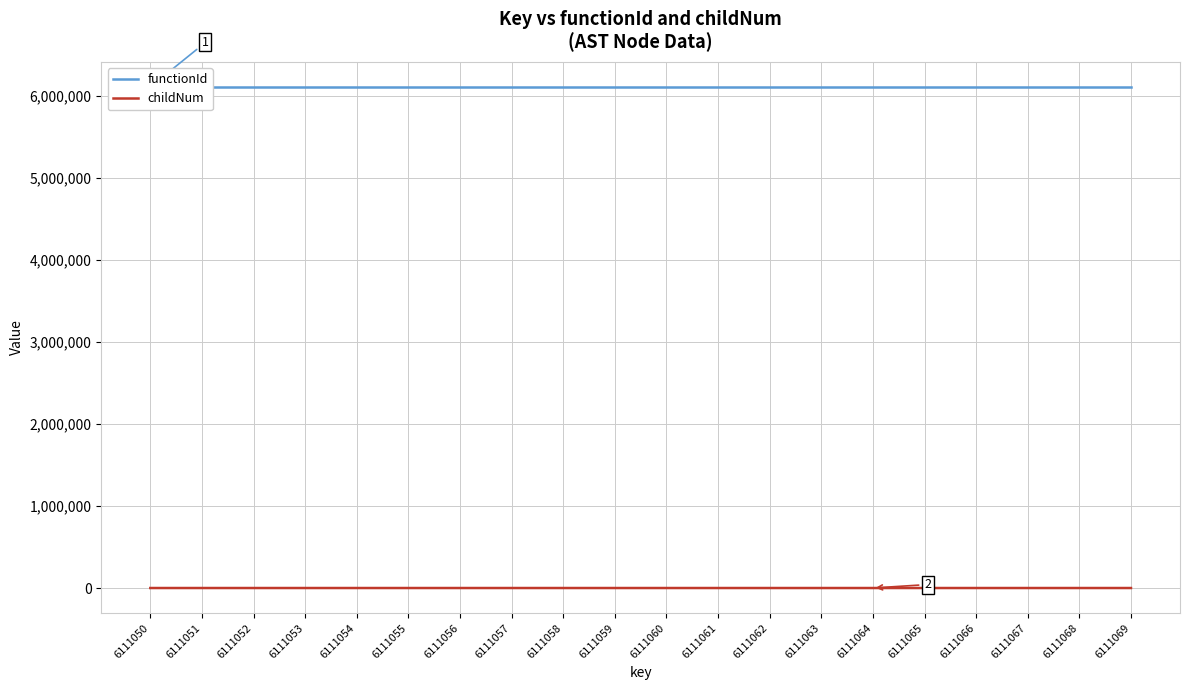

In childNum, how many points are higher than both neighbors (excluding endpoints)?

3